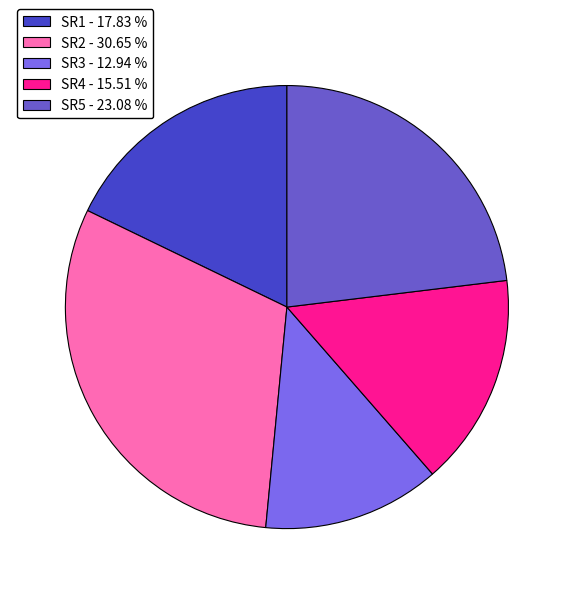

Between SR5 and SR4, which is larger?

SR5